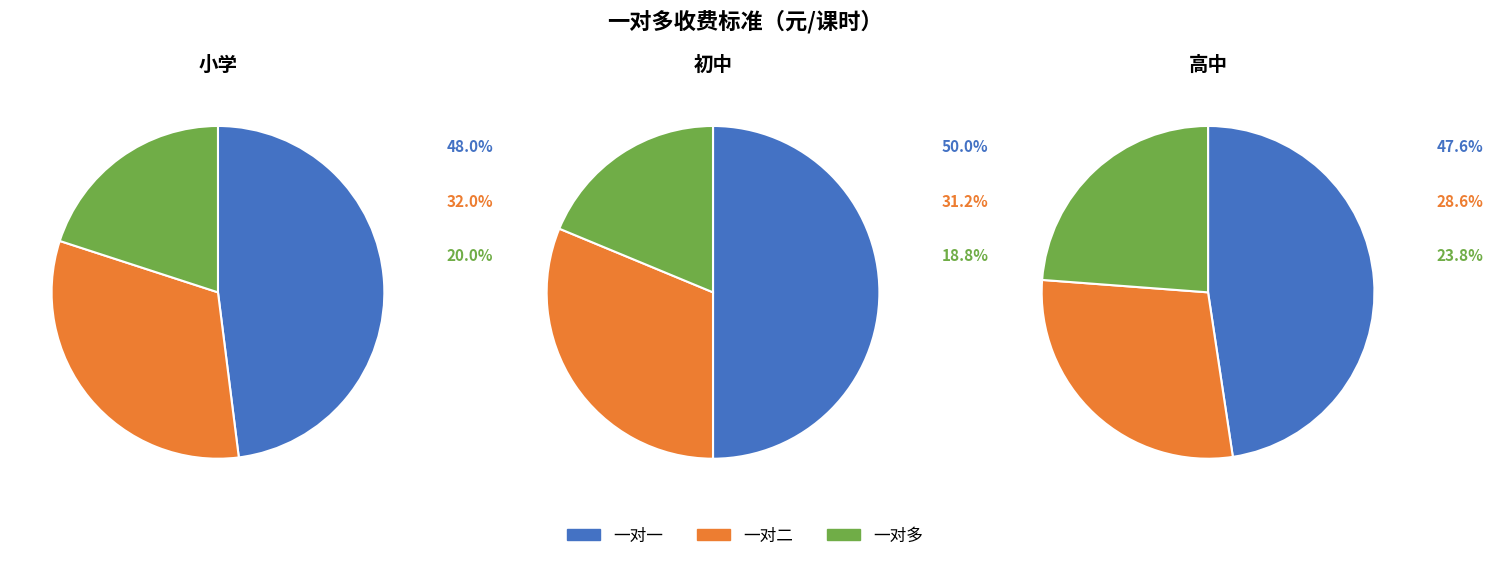

Which has a higher value, 初中-一对二 or 小学-一对多?

初中-一对二